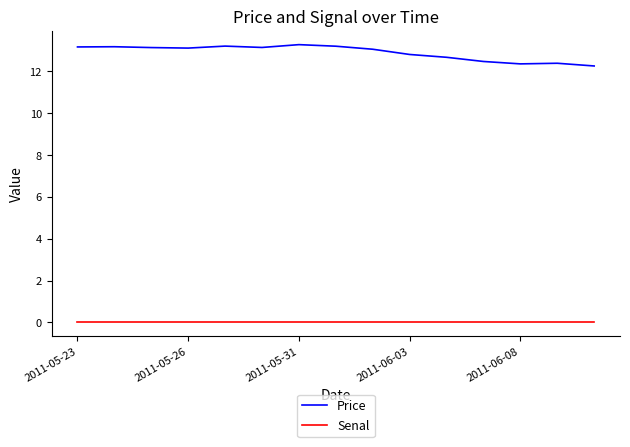

List the series in order of their peak value, lowest first.

Senal, Price